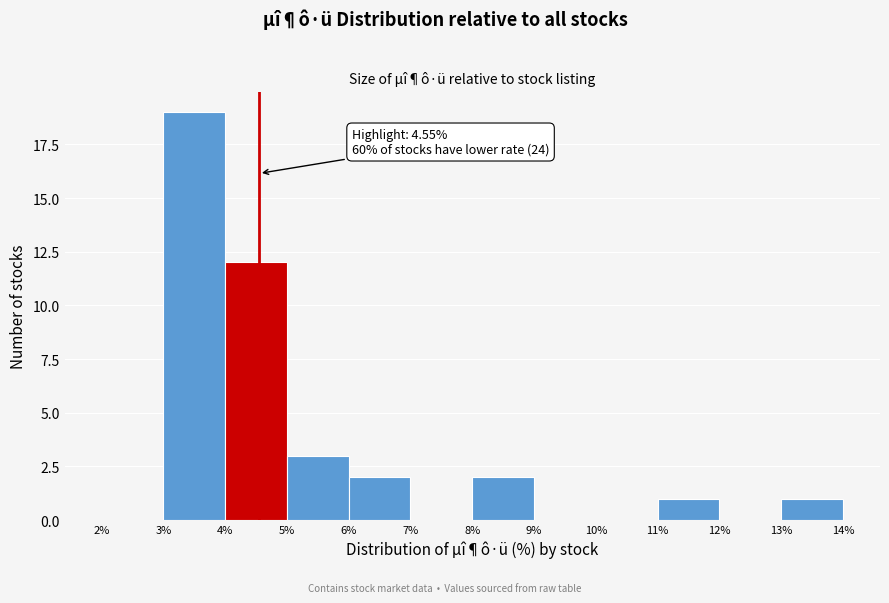

Over which range of the x-axis is the bar tallest?

3% to 4%